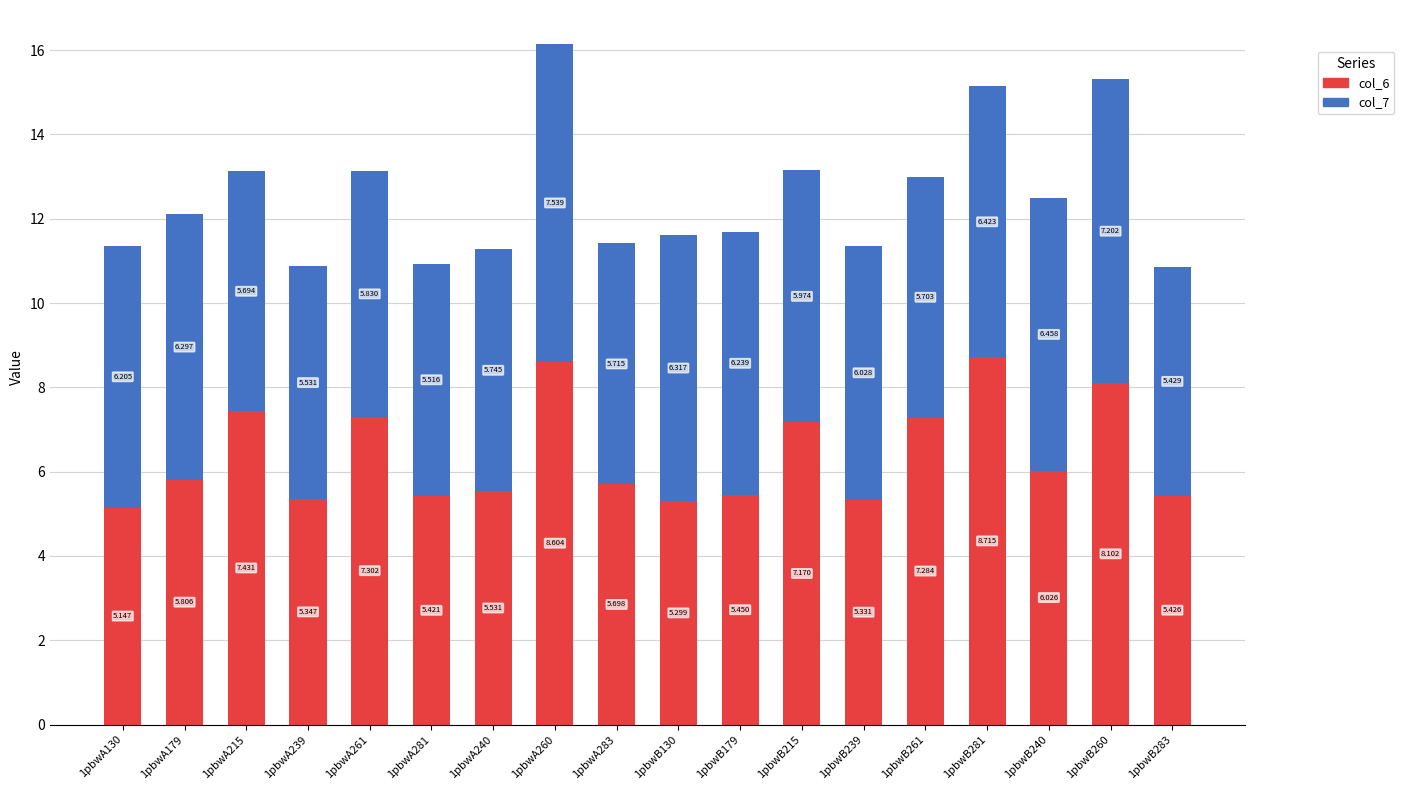

How many bars are there in total?

18